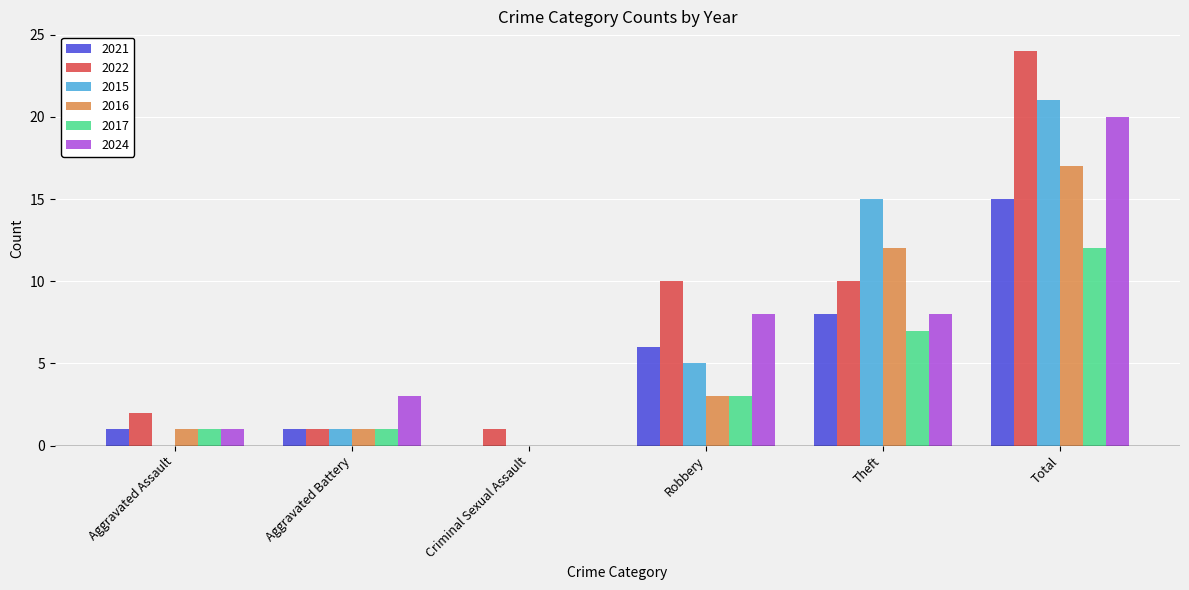

Which series changed the most between Robbery and Total?

2015